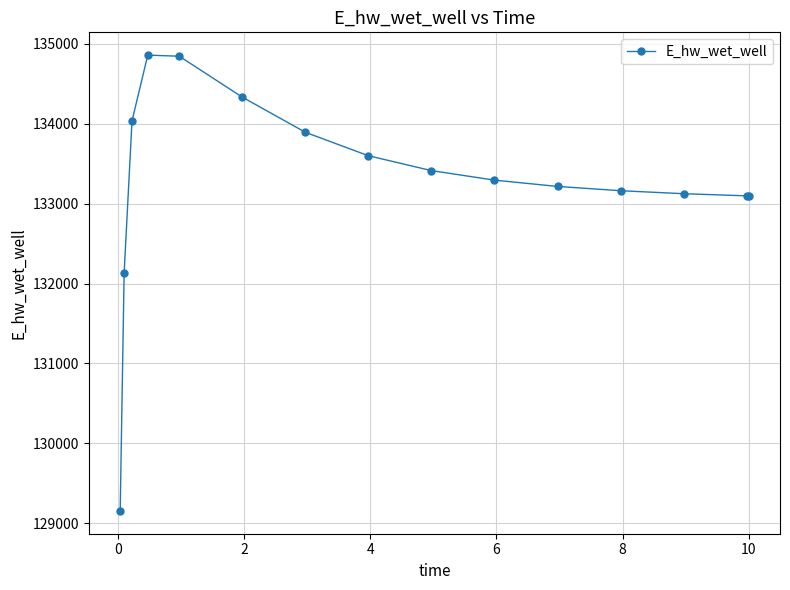

What is the value of the 4th point from the left?

134857.4